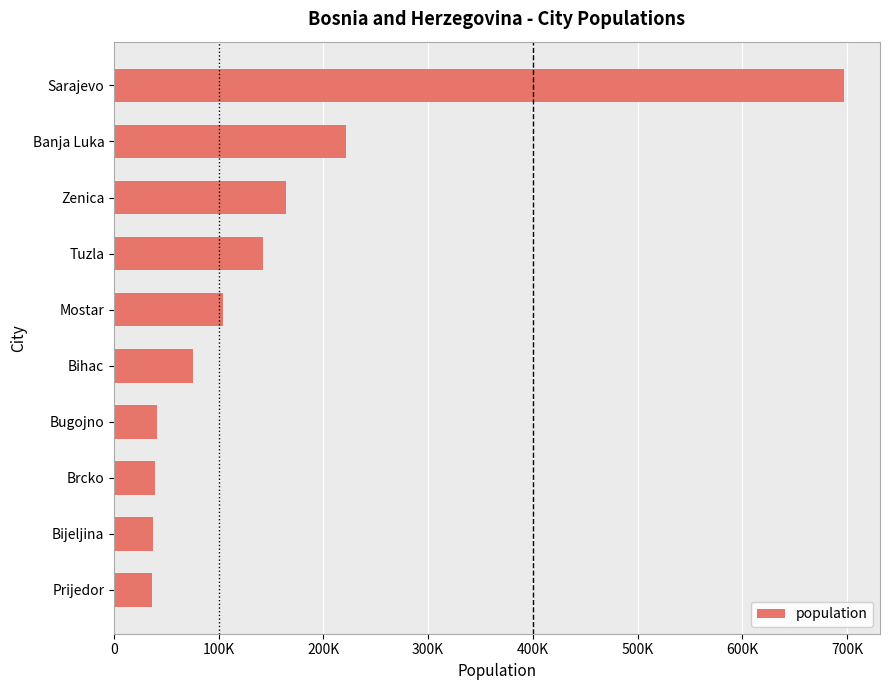

Does the chart contain any negative values?

No